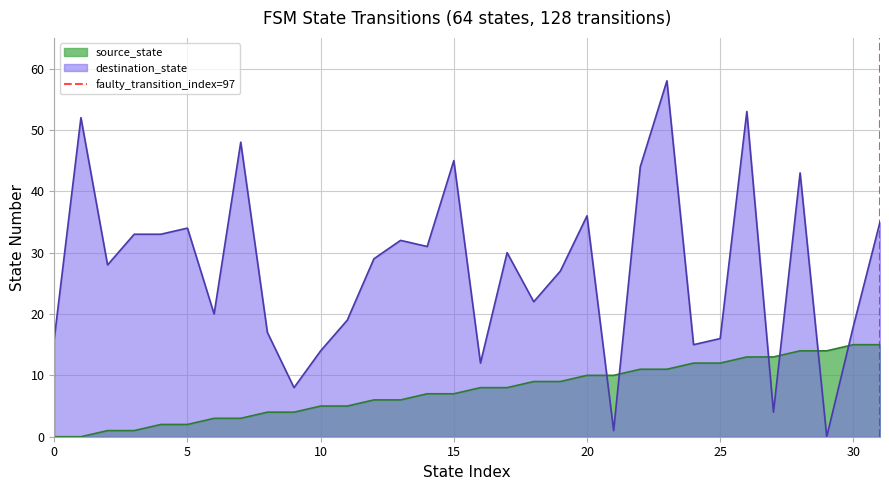

The source_state series shows 0 at 0. True or false?

True